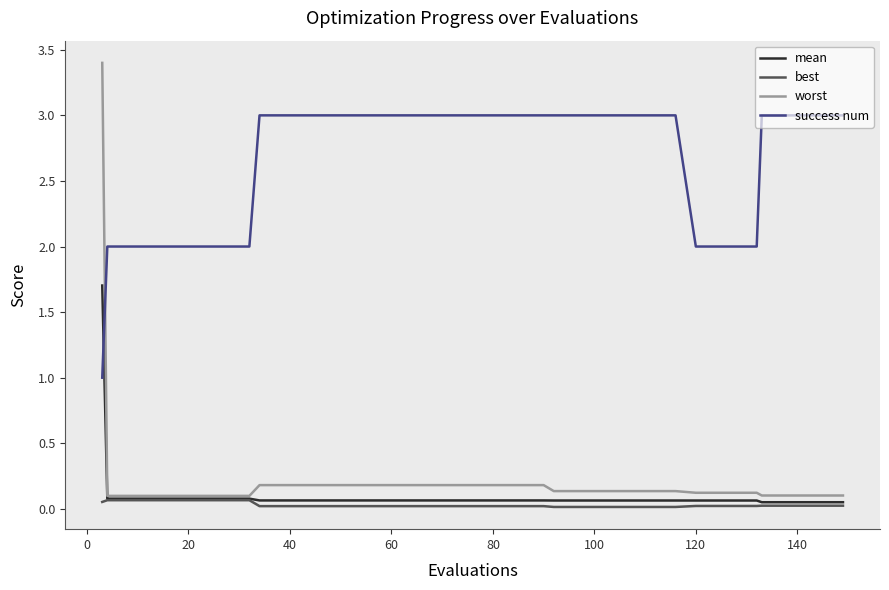

Which series has the widest spread of values?

worst